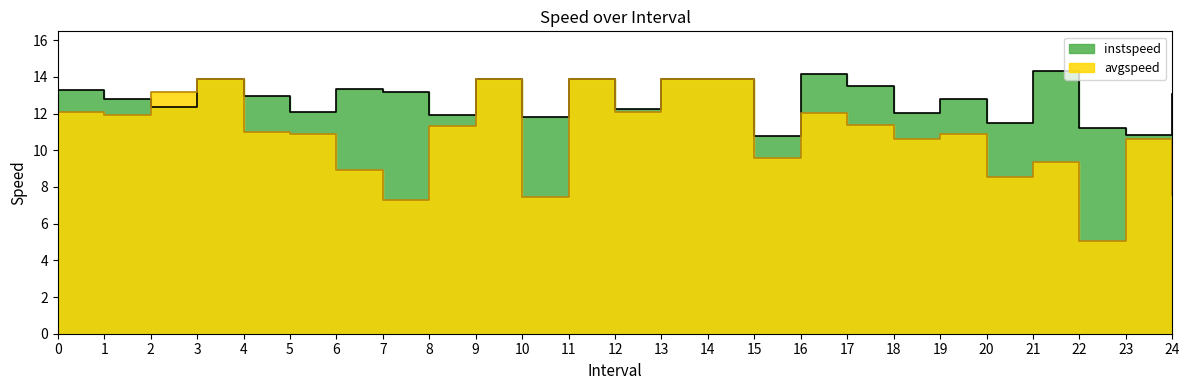

At which category does the chart reach its peak across all series?

21.0